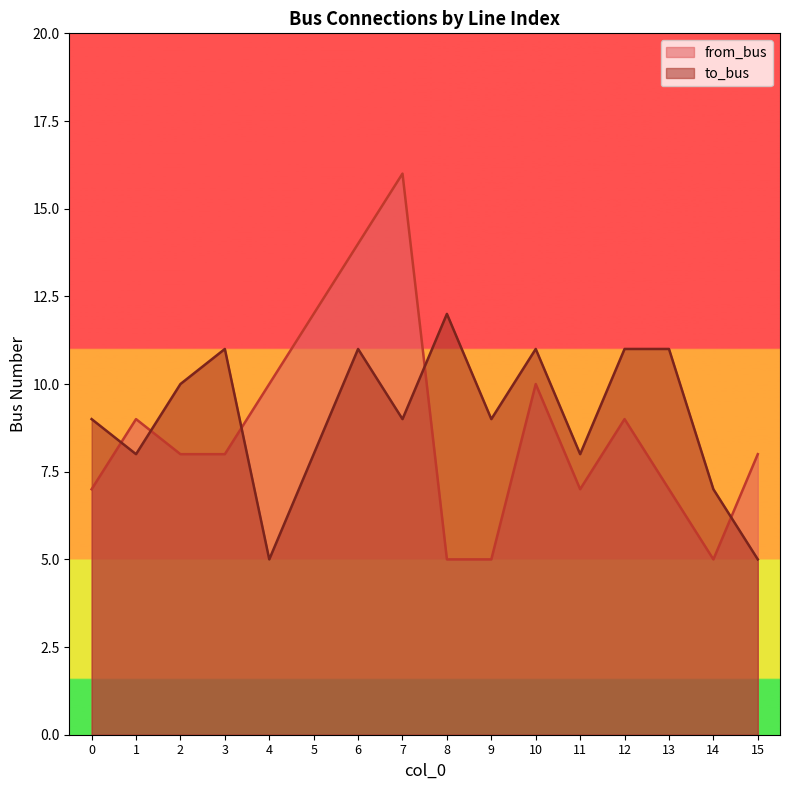

The value of to_bus at 12 is 17. True or false?

False